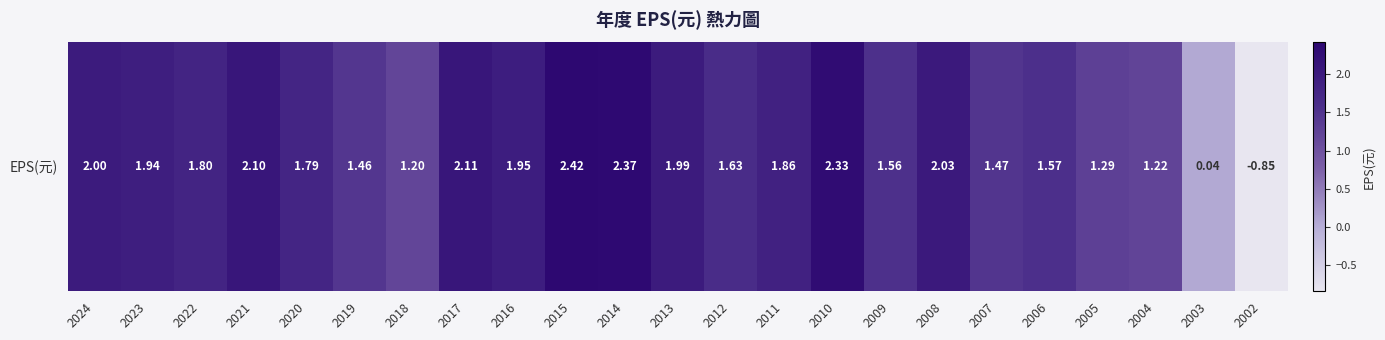

Reading right to left, what are all the values shown in this chart?

-0.8	0.0	1.2	1.3	1.6	1.5	2.0	1.6	2.3	1.9	1.6	2.0	2.4	2.4	1.9	2.1	1.2	1.5	1.8	2.1	1.8	1.9	2.0